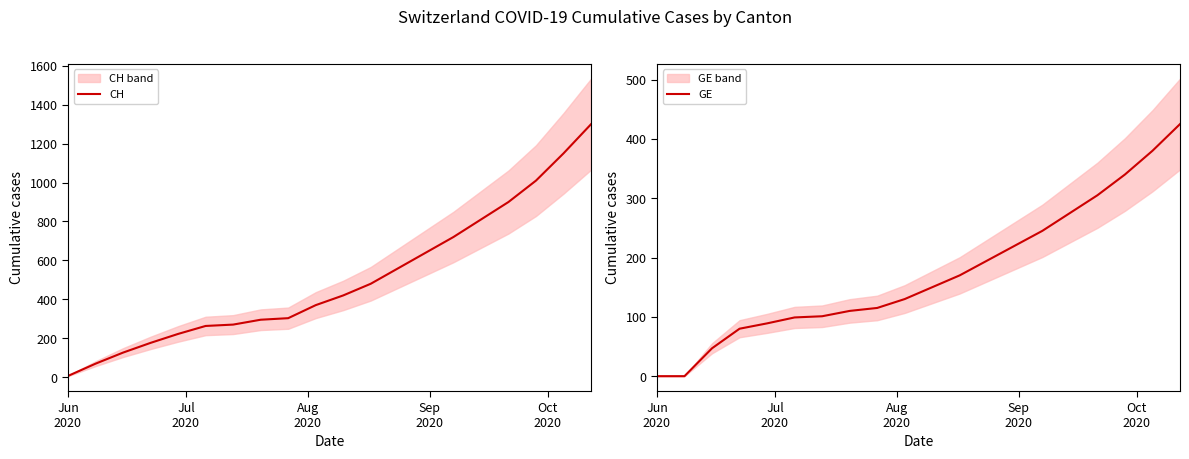

What is the difference between the maximum and minimum values in the CH series?

1294